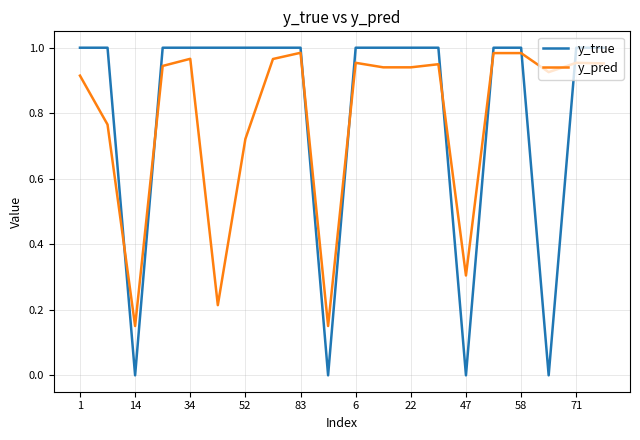

After their last crossing, which series has the higher values: y_pred or y_true?

y_true